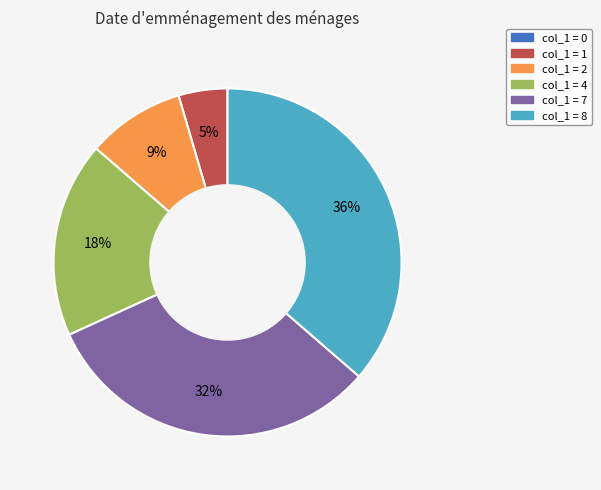

Is there any slice that represents more than half of the pie?

No